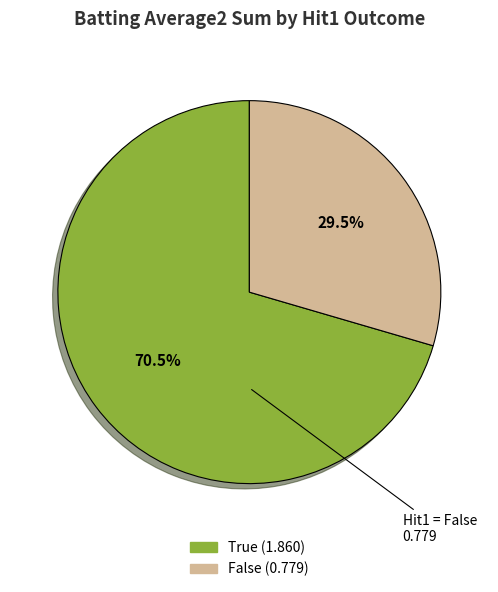

Does any single category account for the majority?

Yes